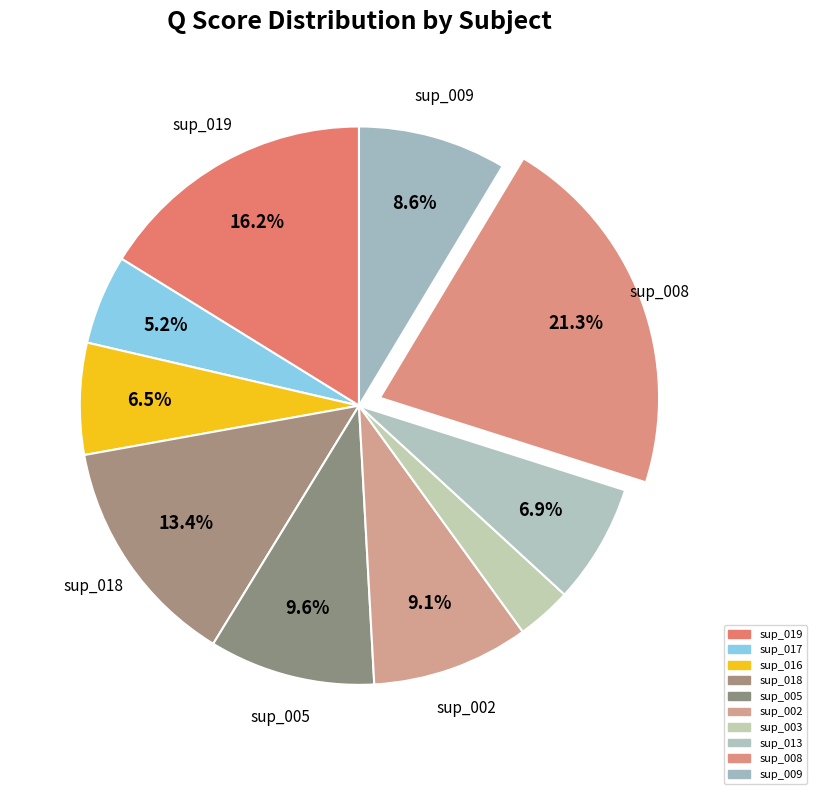

How many segments does this pie chart have?

10